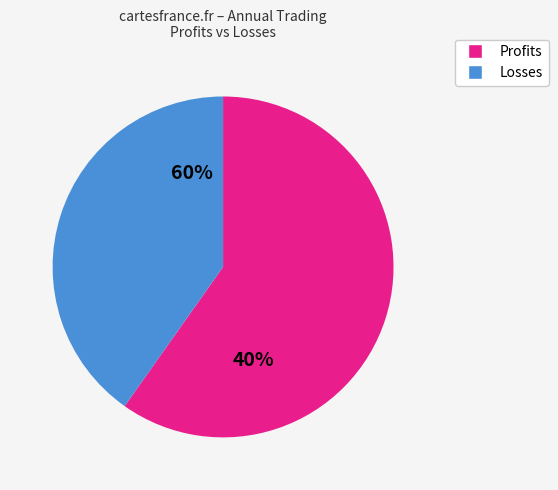

What percentage is the Profits slice, to the nearest percent?

60%